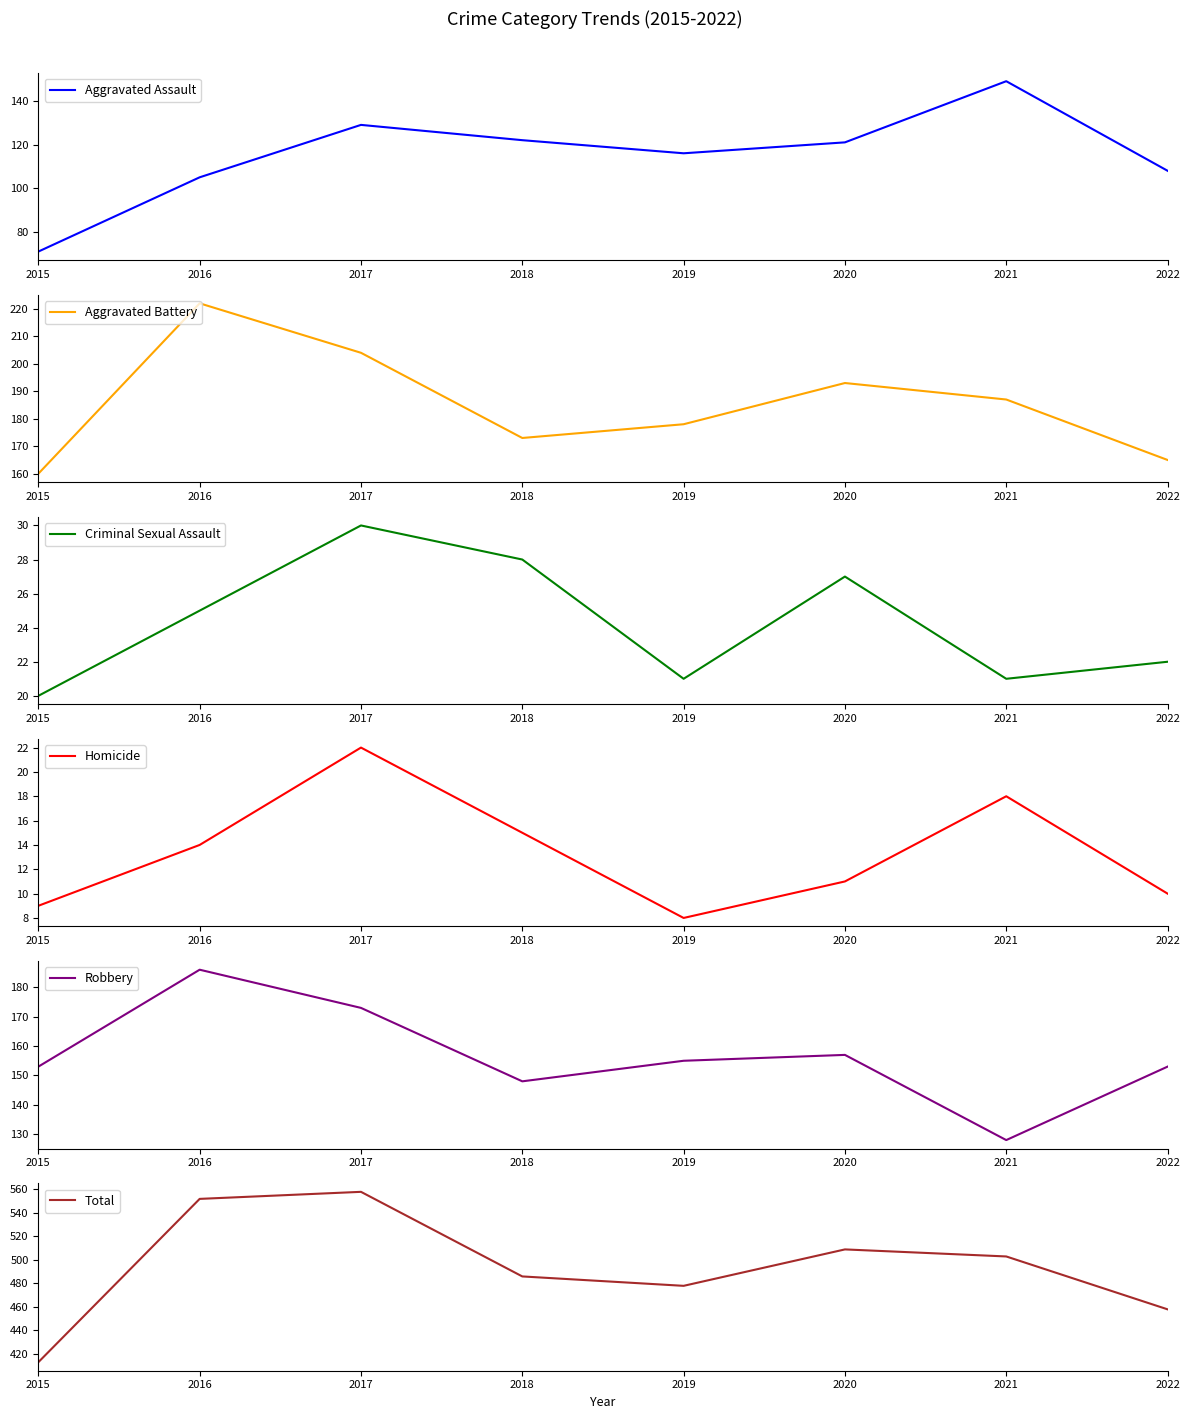

What is the spread (max minus min) of values at 2020?

498